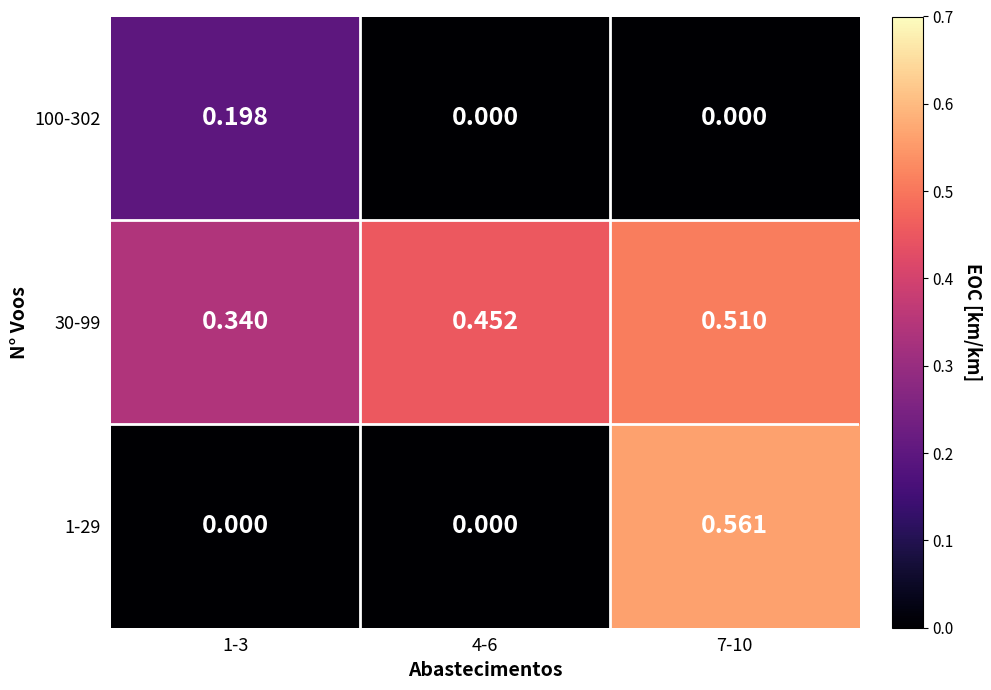

Is the value of 30-99 at 1-3 greater than the value of 100-302 at 4-6?

Yes